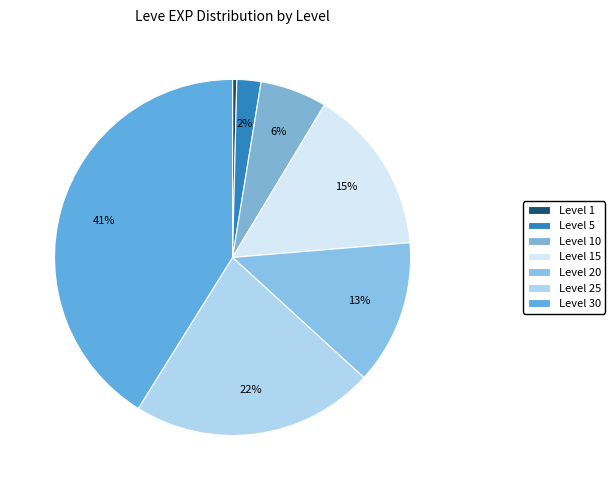

How many slices are in this pie chart?

7